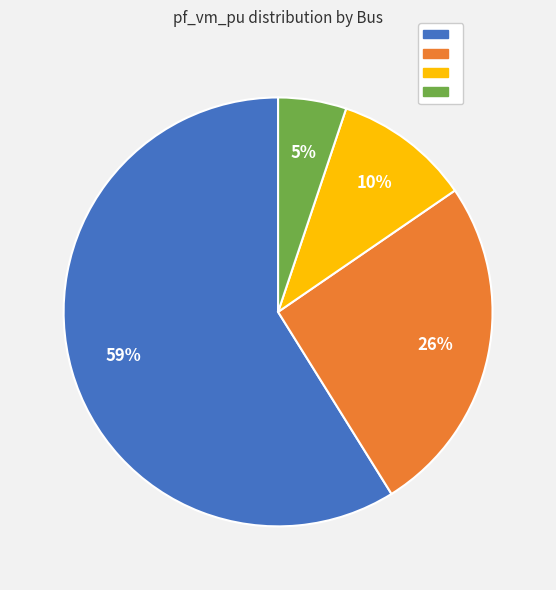

To the nearest percent, what is the difference between the largest and smallest slice percentages?

54%